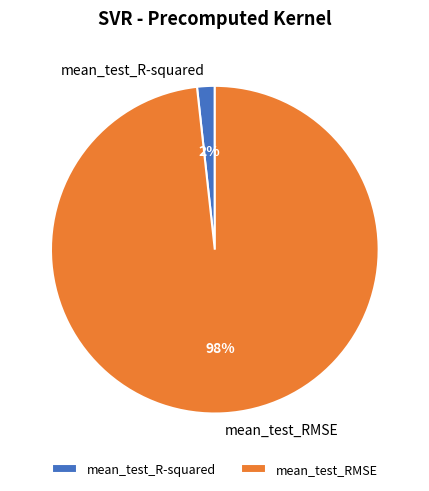

Which category has the biggest portion of the pie?

mean_test_RMSE